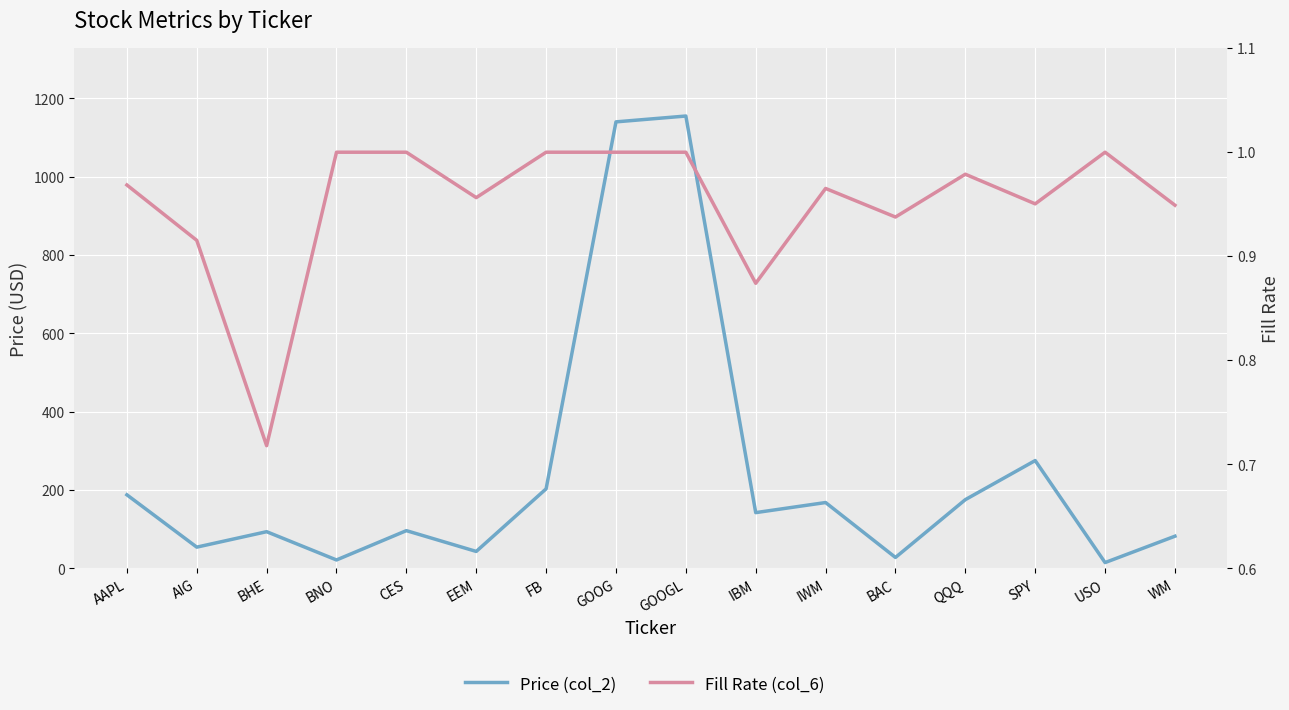

True or false: Fill Rate (col_6) and Price (col_2) intersect in this chart.

False